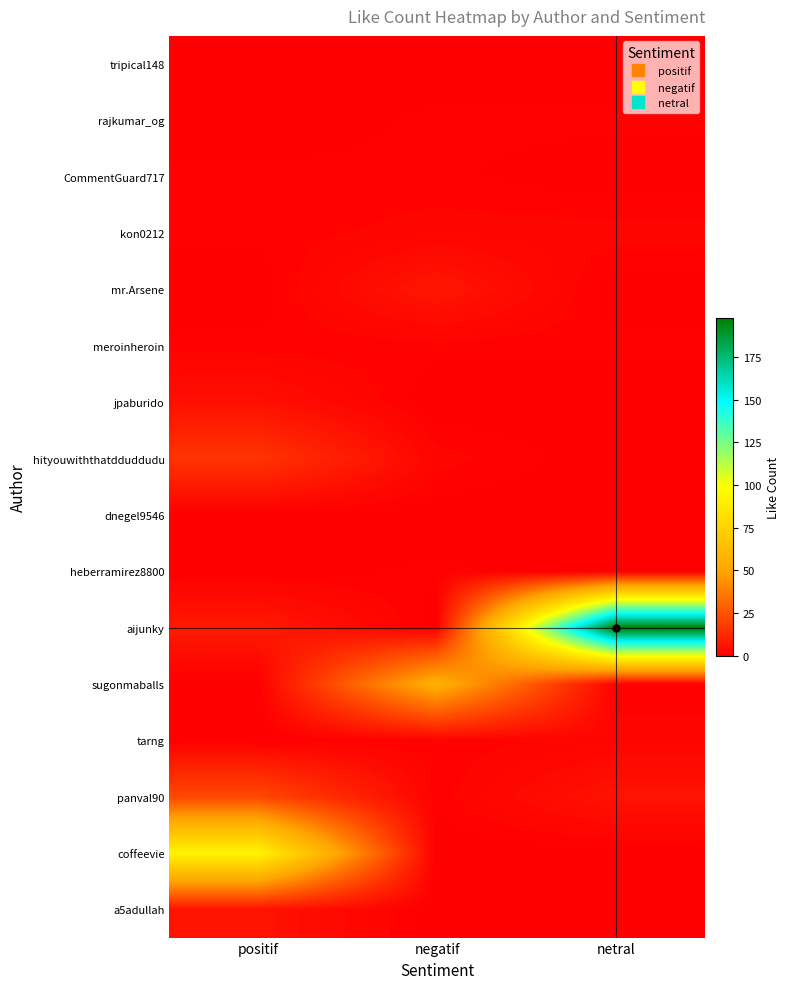

Reading left to right, transcribe all the data shown in this chart.

tripical148: positif=0	negatif=0	netral=0
rajkumar_og: positif=0	negatif=1	netral=1
CommentGuard717: positif=1	negatif=1	netral=0
kon0212: positif=1	negatif=2	netral=2
mr.Arsene: positif=0	negatif=7	netral=0
meroinheroin: positif=1	negatif=1	netral=1
jpaburido: positif=5	negatif=0	netral=0
hityouwiththatdduddudu: positif=16	negatif=2	netral=0
dnegel9546: positif=0	negatif=0	netral=0
heberramirez8800: positif=0	negatif=1	netral=0
aijunky: positif=8	negatif=0	netral=198
sugonmaballs: positif=0	negatif=56	netral=1
tarng: positif=0	negatif=1	netral=2
panval90: positif=22	negatif=1	netral=6
coffeevie: positif=93	negatif=0	netral=0
a5adullah: positif=6	negatif=0	netral=0